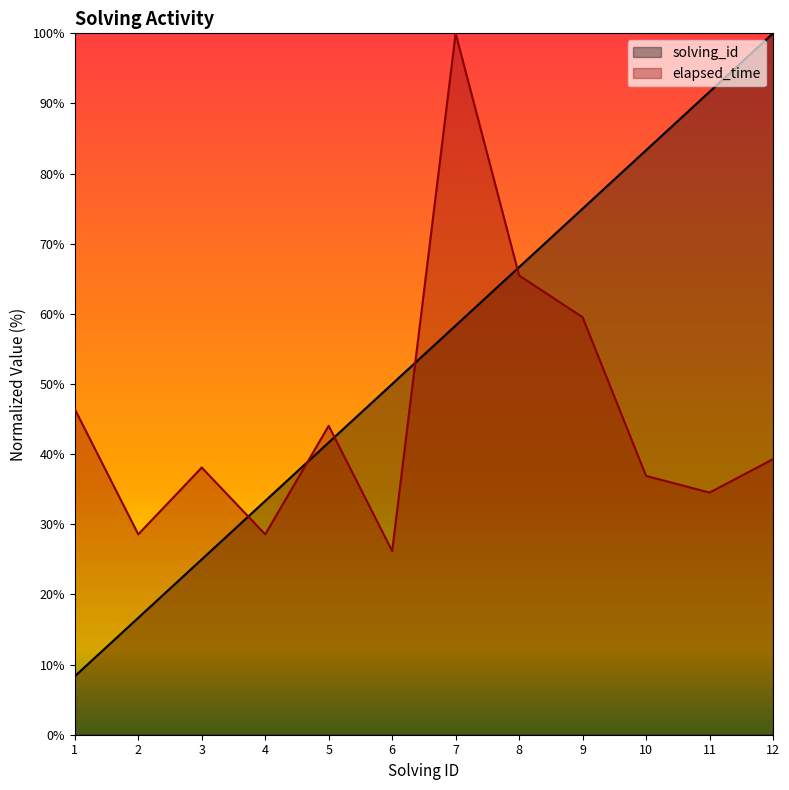

At how many categories does at least one series exceed 89?

3